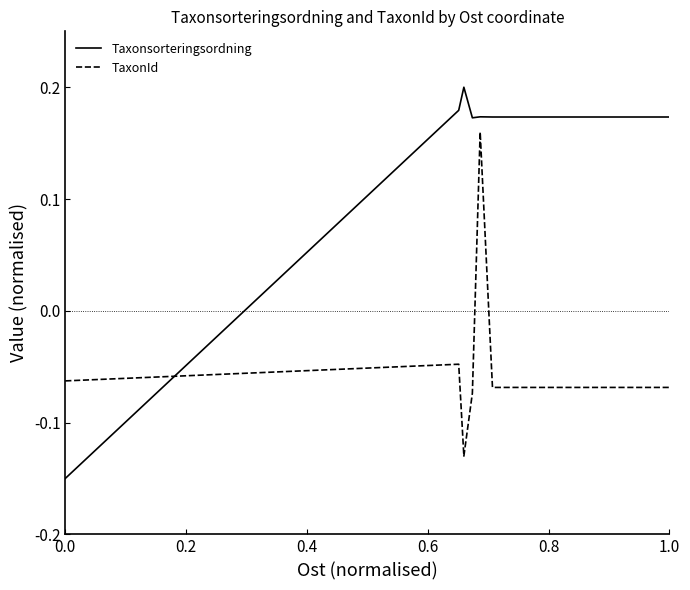

Which series ends up on top after the final intersection of TaxonId and Taxonsorteringsordning?

Taxonsorteringsordning